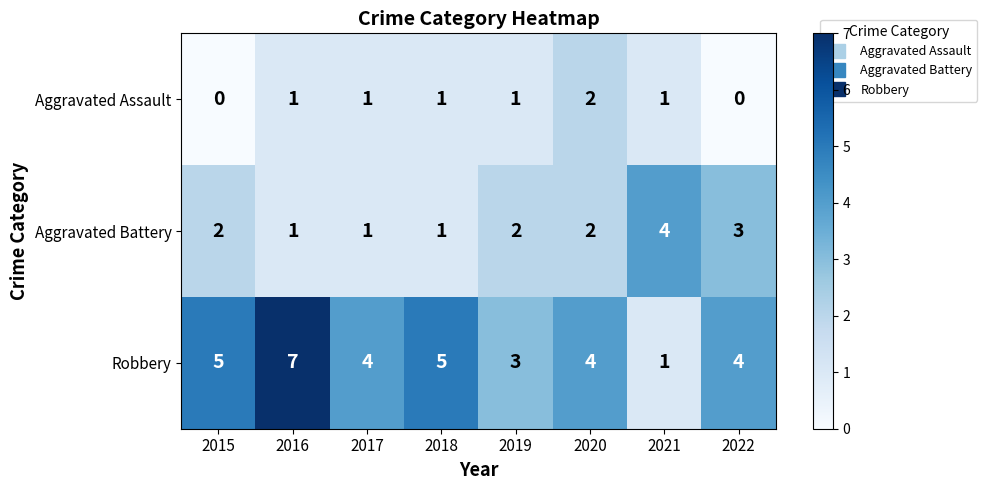

What is the difference between the maximum and minimum values in the Aggravated Battery series?

3